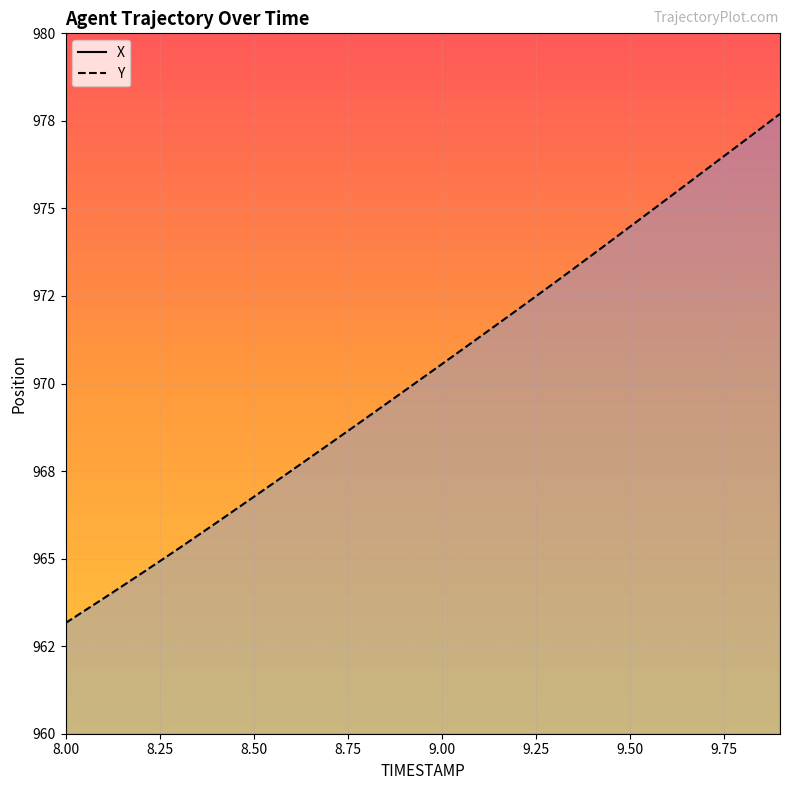

Which series has the largest total across all categories?

X